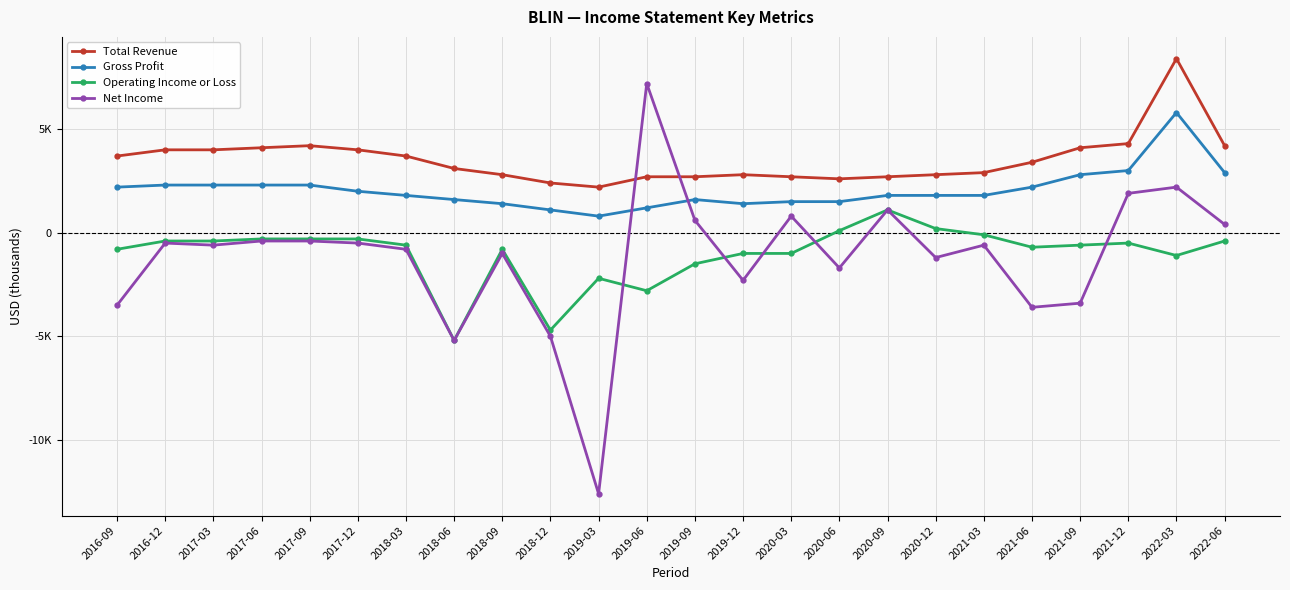

Where do Operating Income or Loss and Net Income first cross each other?

2019-03 and 2019-06